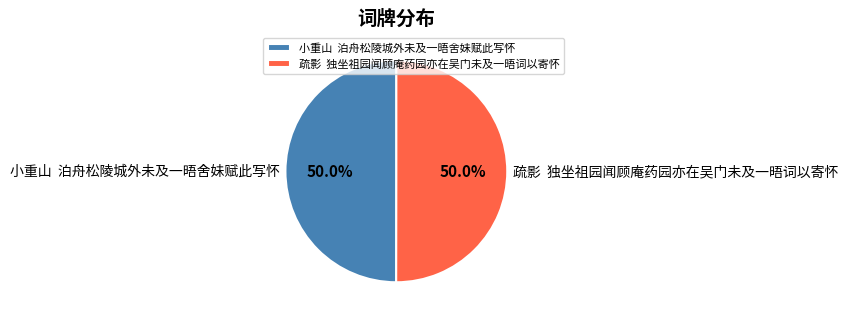

Approximately how many times larger is the value at 疏影 独坐祖园闻顾庵药园亦在吴门未及一晤词以寄怀 compared to 小重山 泊舟松陵城外未及一晤舍妹赋此写怀?

1.0